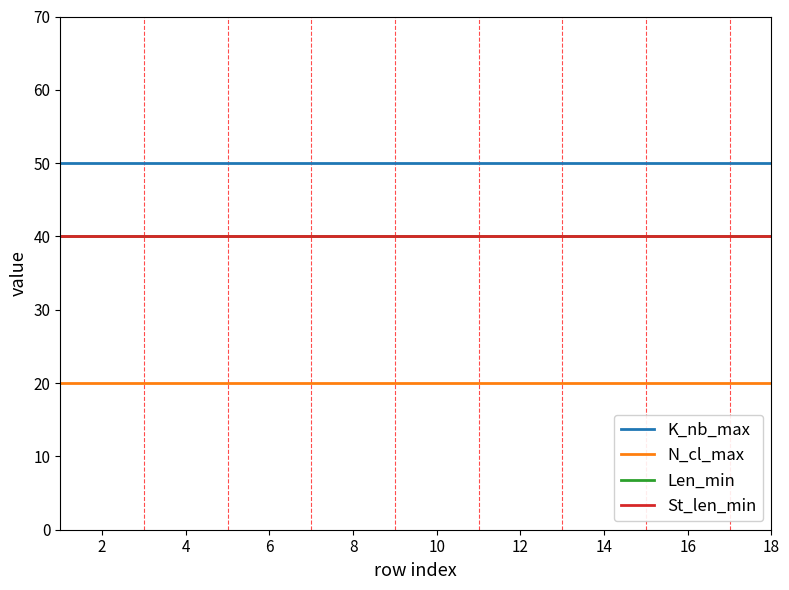

What is the label of the 13th point from the left?

12